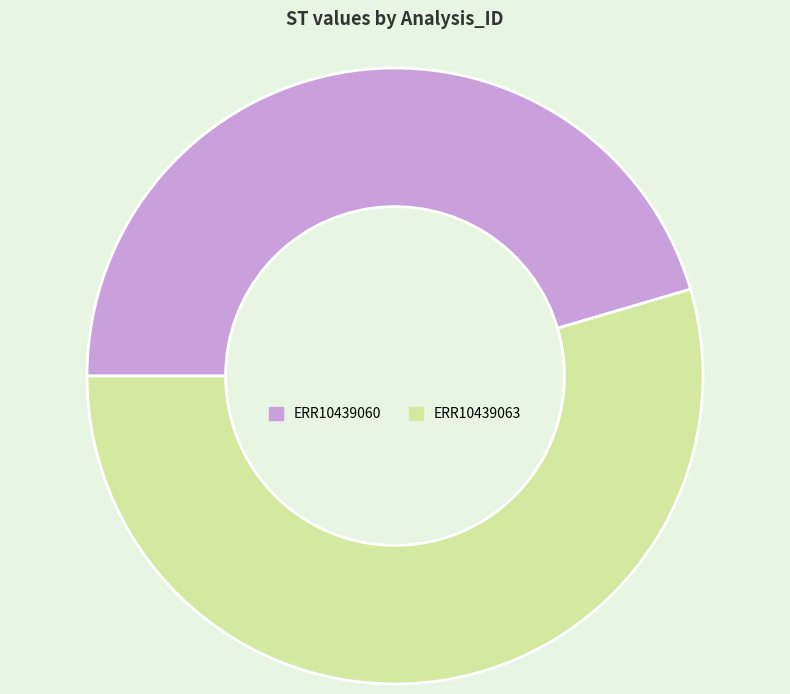

Which category accounts for the majority?

ERR10439063